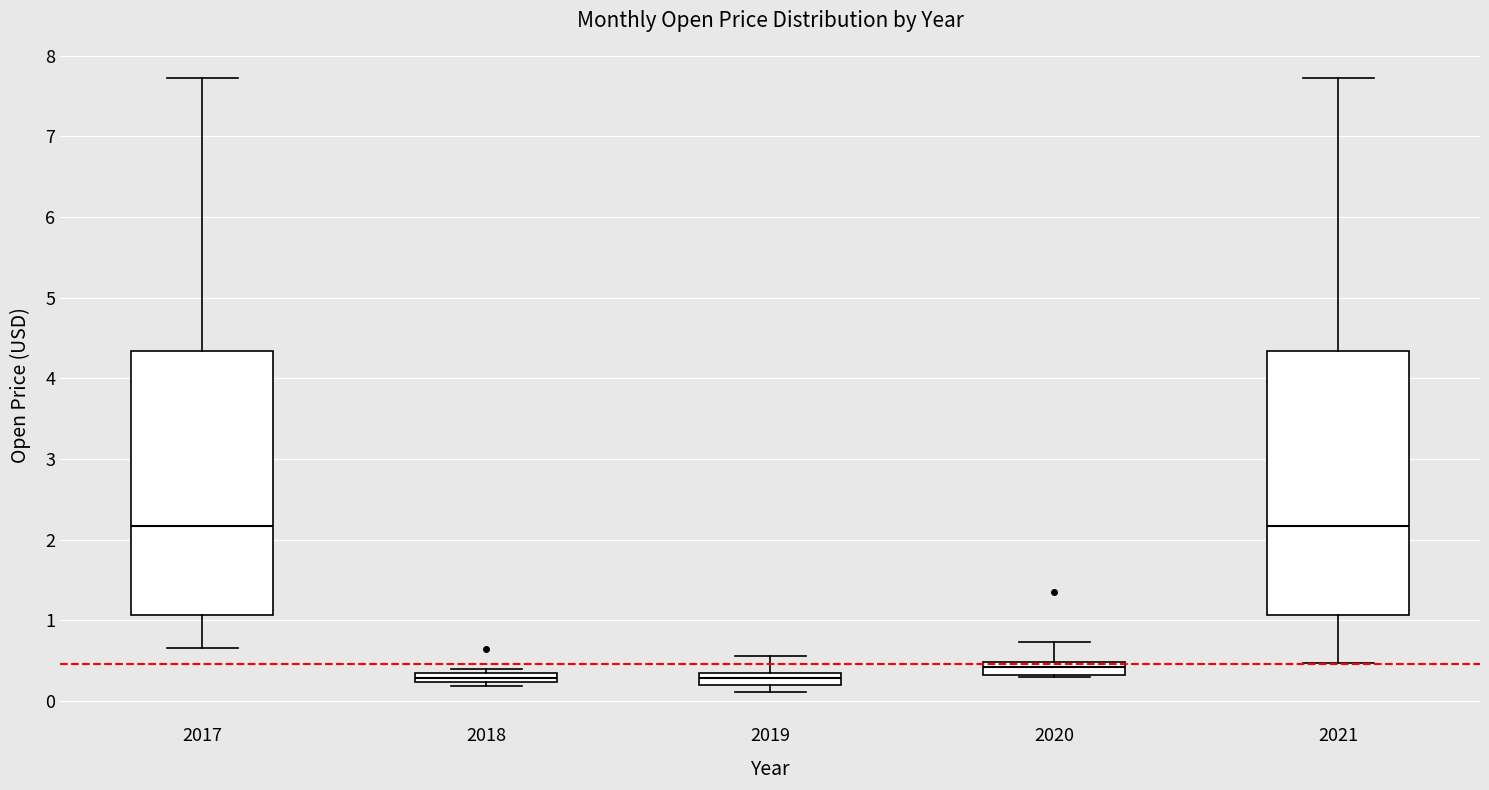

Where is the upper edge of the box at x = 2019 on the y-axis? The values are not printed on the chart, so give them approximately, as read against the axis.

0.4